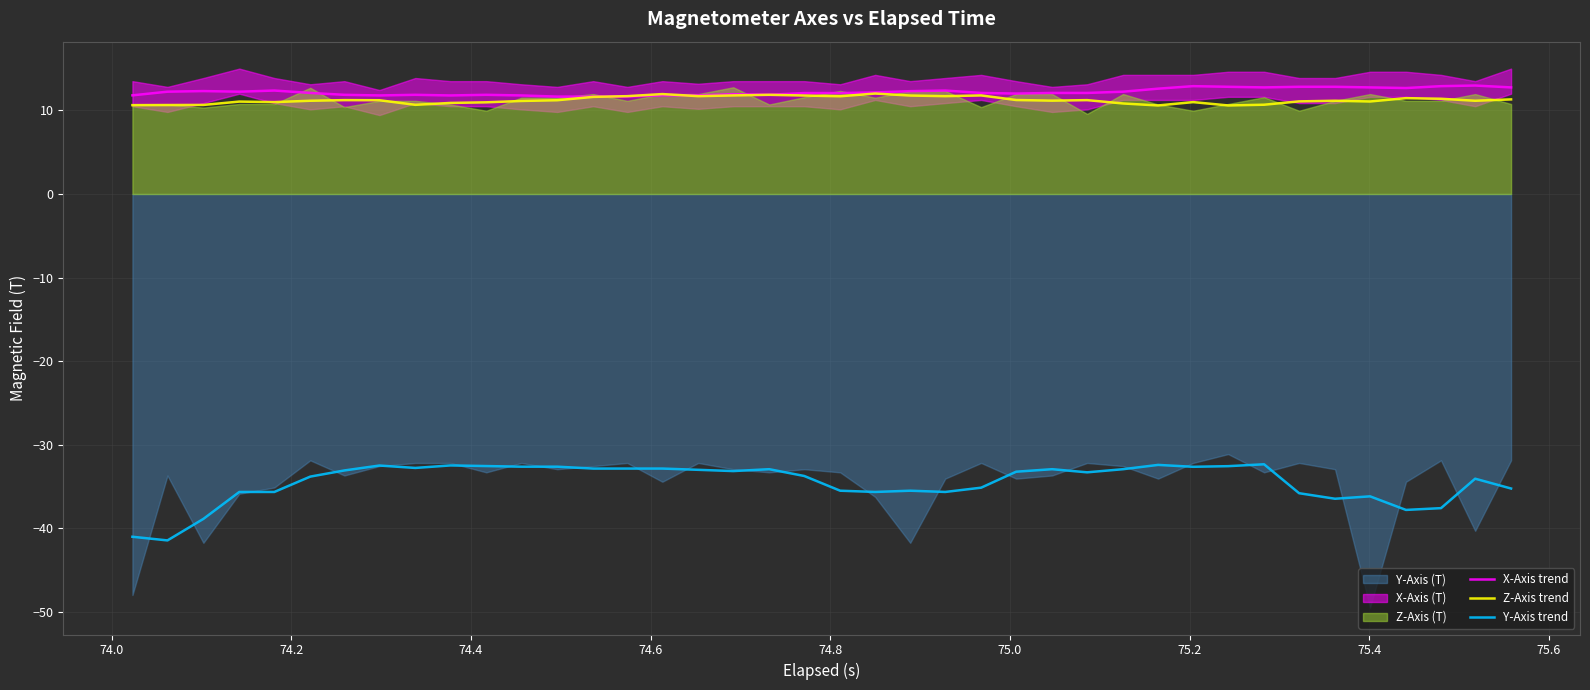

True or false: X-Axis trend and Y-Axis trend intersect in this chart.

False